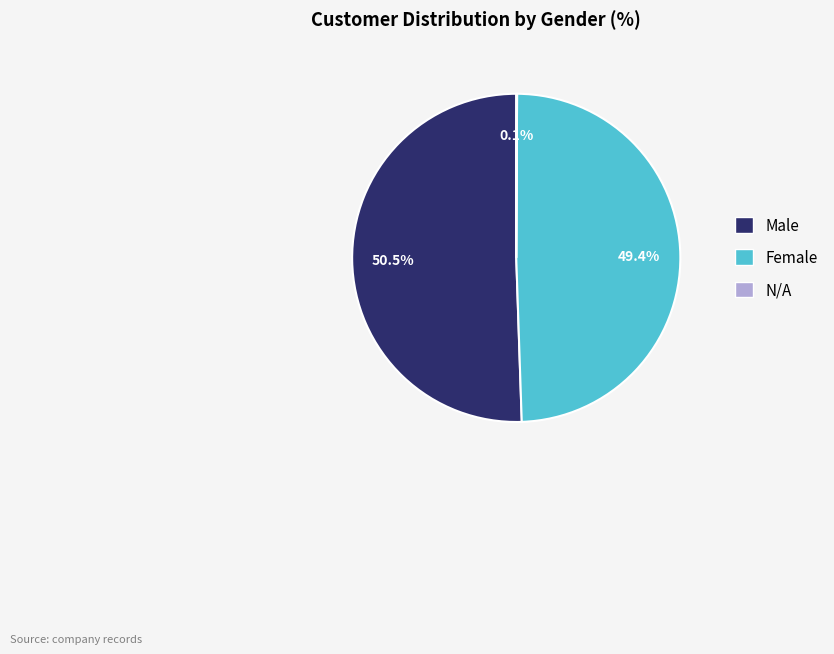

What is the largest slice in the pie chart?

Male